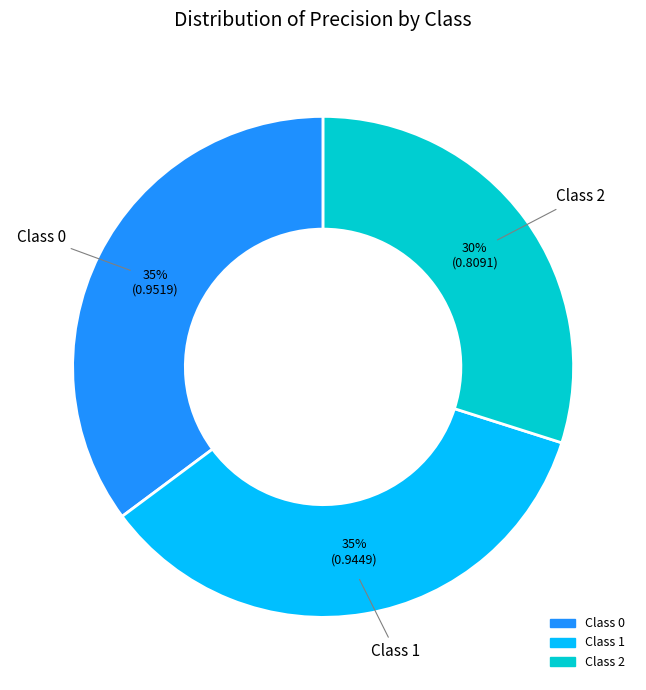

Is there a majority slice in this chart?

No